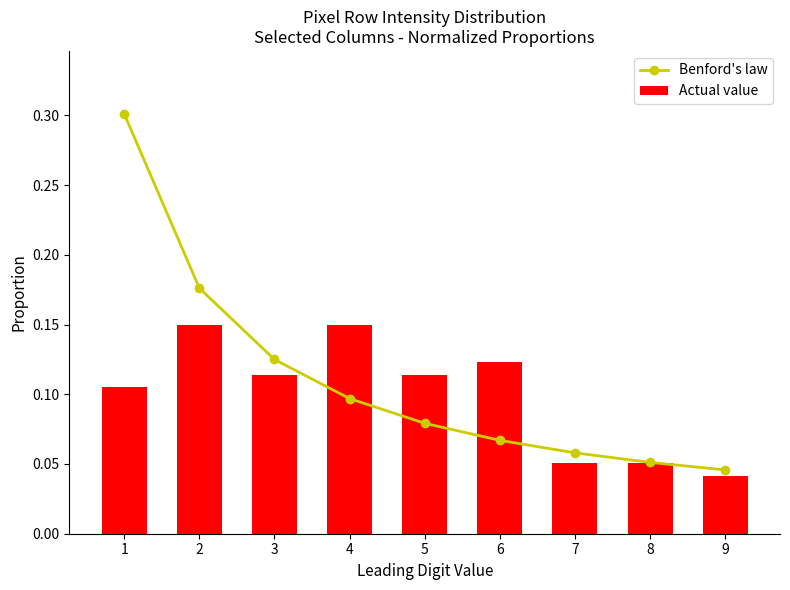

Which series has the largest total across all categories?

Benford's law